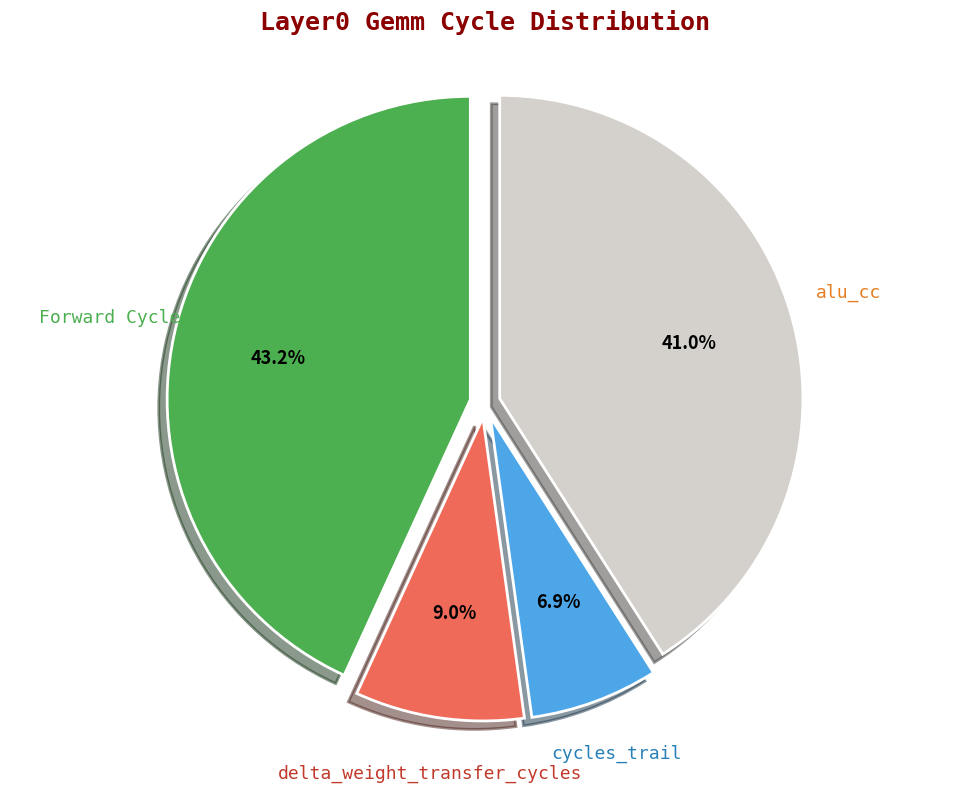

Is there any slice that represents more than half of the pie?

No